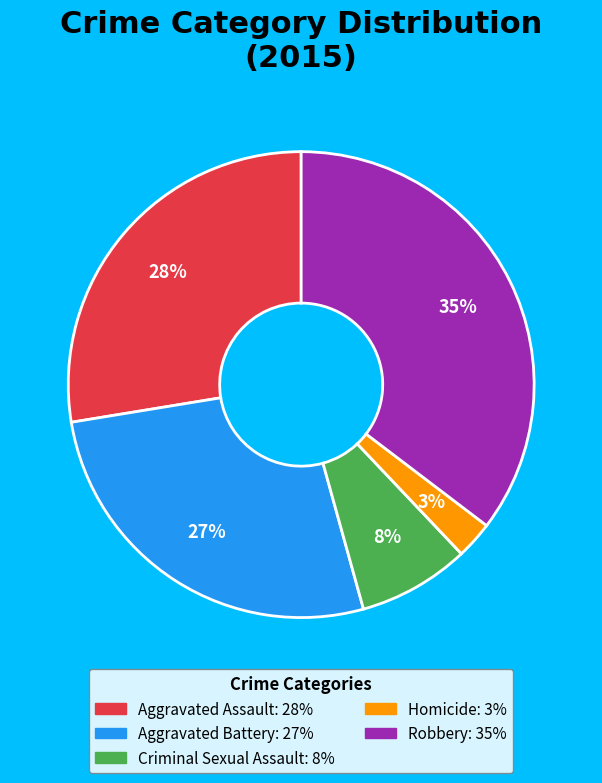

Is it true that Criminal Sexual Assault is 8% of the pie?

True